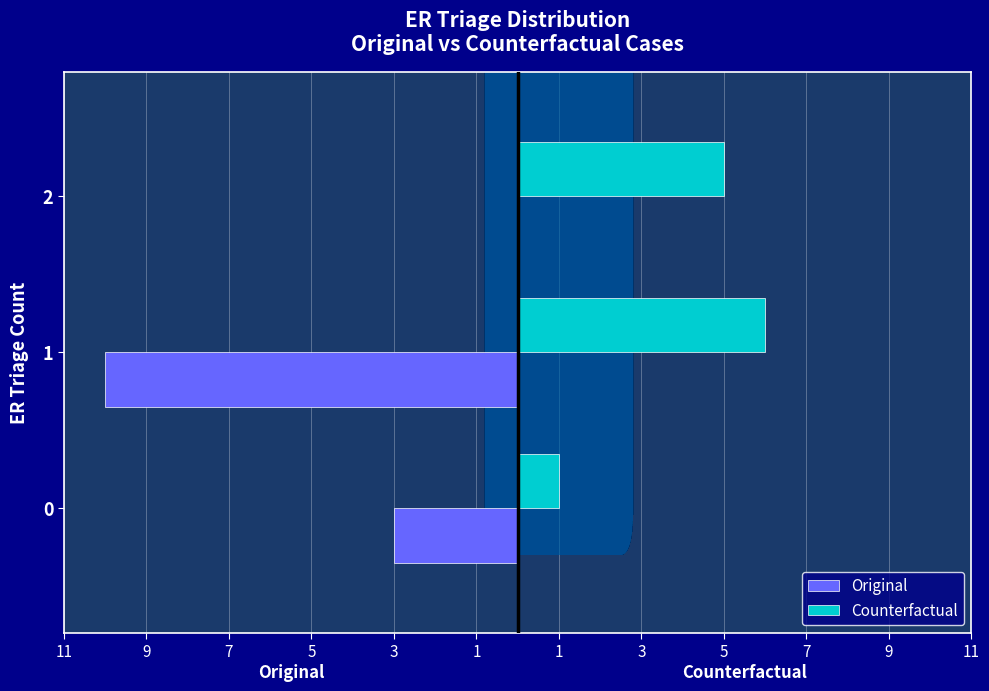

What are all the series names shown in the legend?

Original, Counterfactual